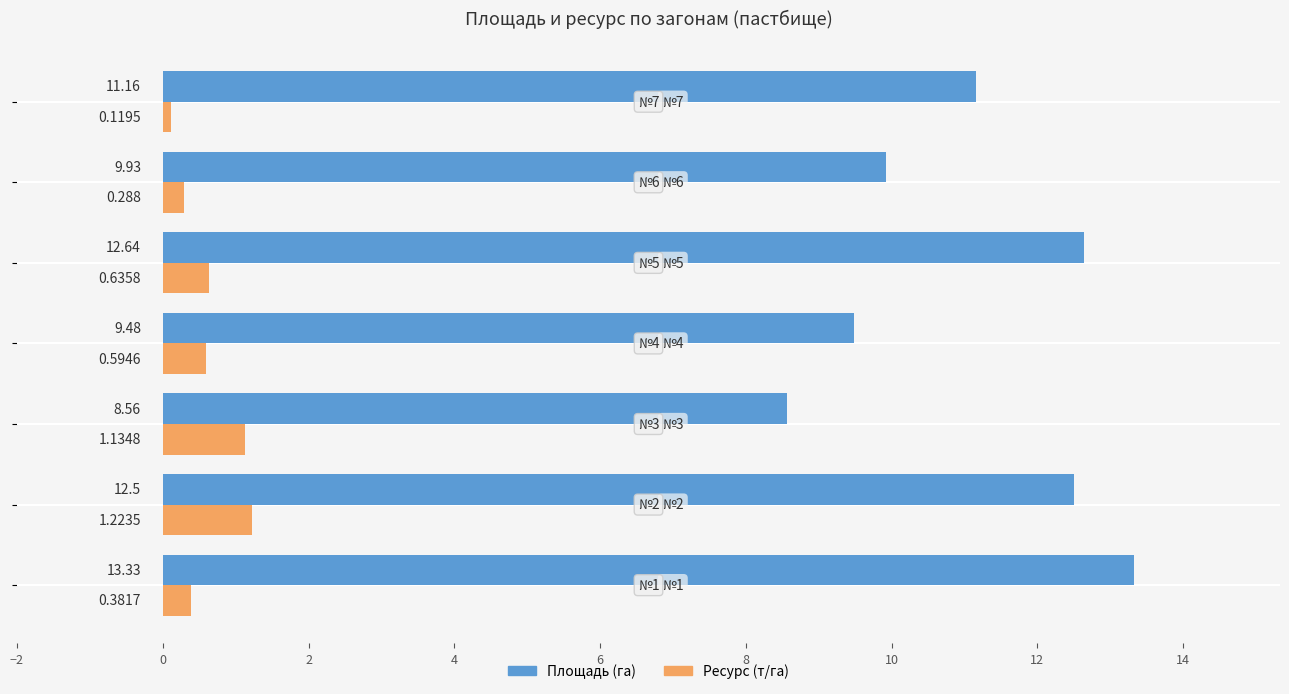

Rank the series by their maximum value, from lowest to highest.

Ресурс (т/га), Площадь (га)